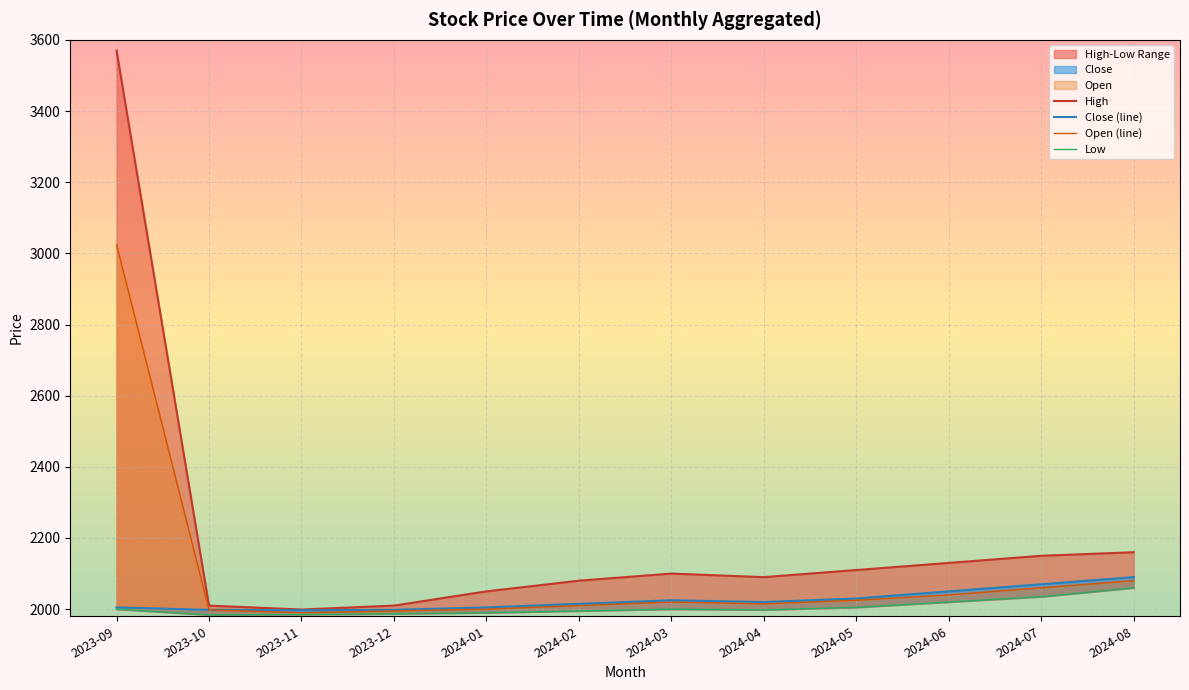

Count the number of categories in the chart.

12